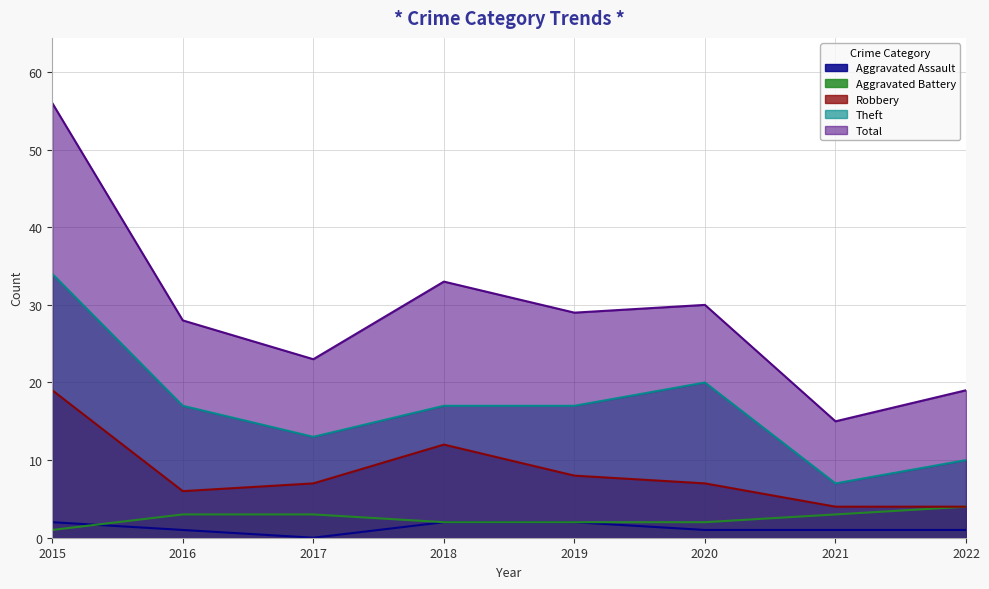

Read the Aggravated Assault value at 2016.

1